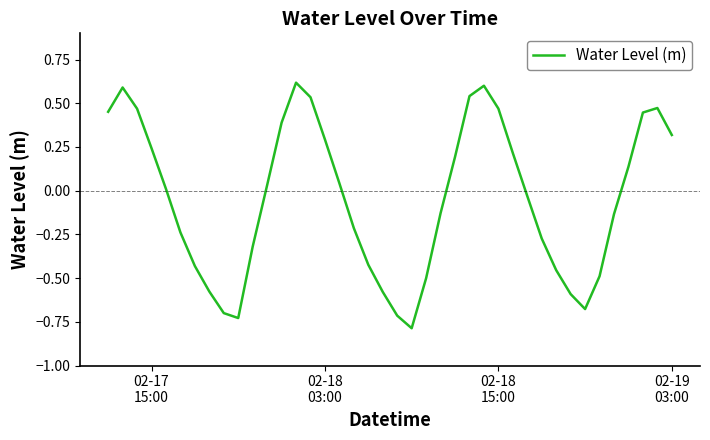

How many series are shown in this chart?

1